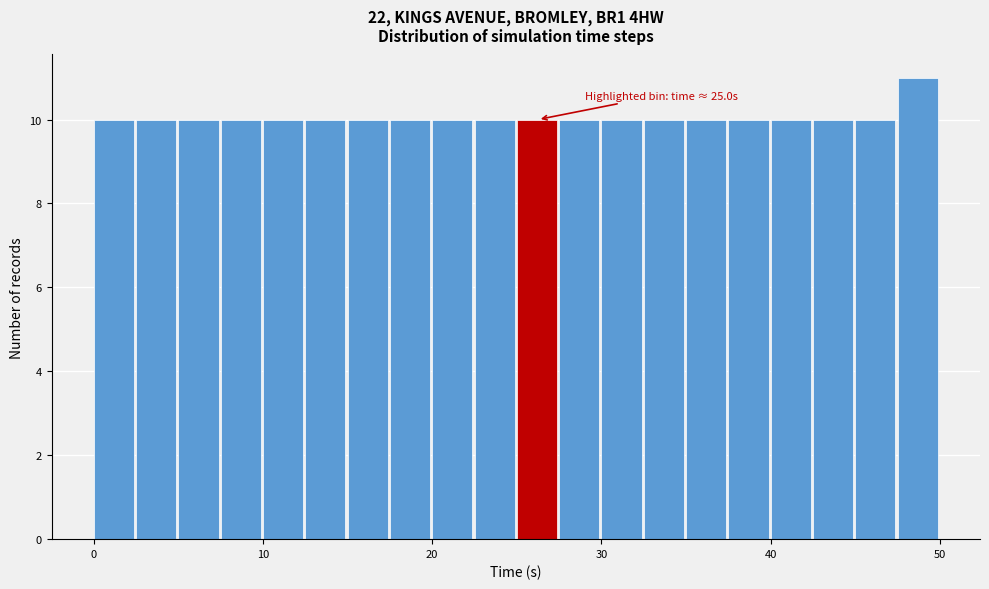

Read against the x-axis, roughly where is the centre of the tallest bar?

49